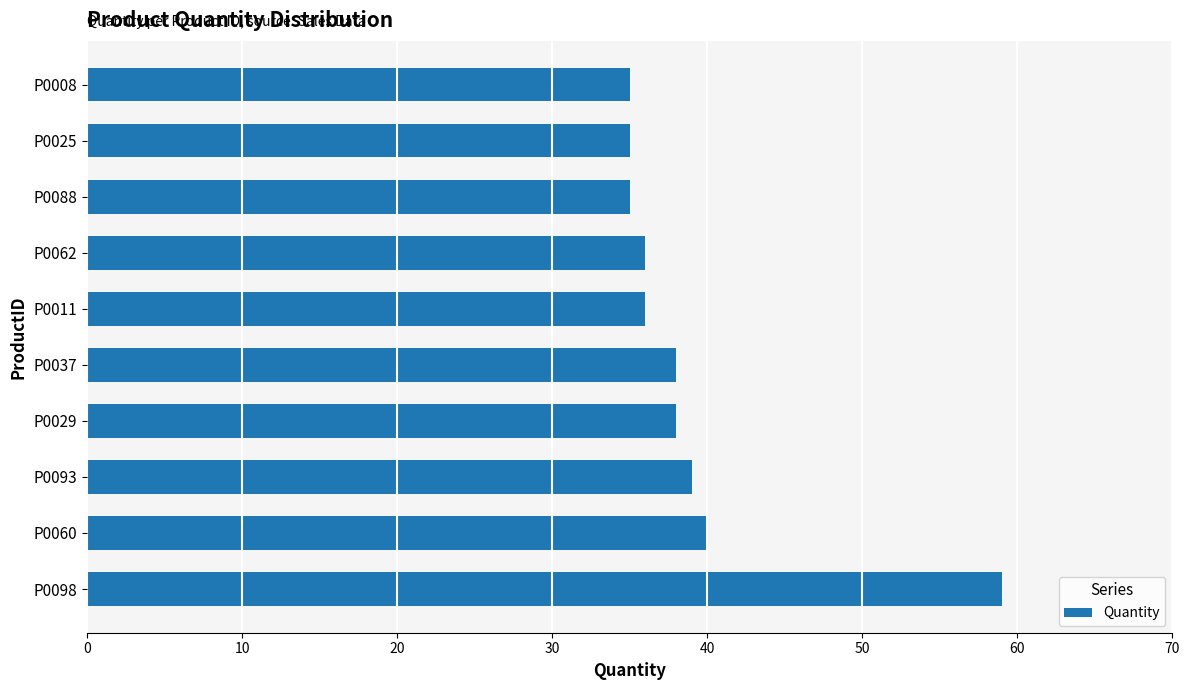

Between P0037 and P0011, which is larger?

P0037